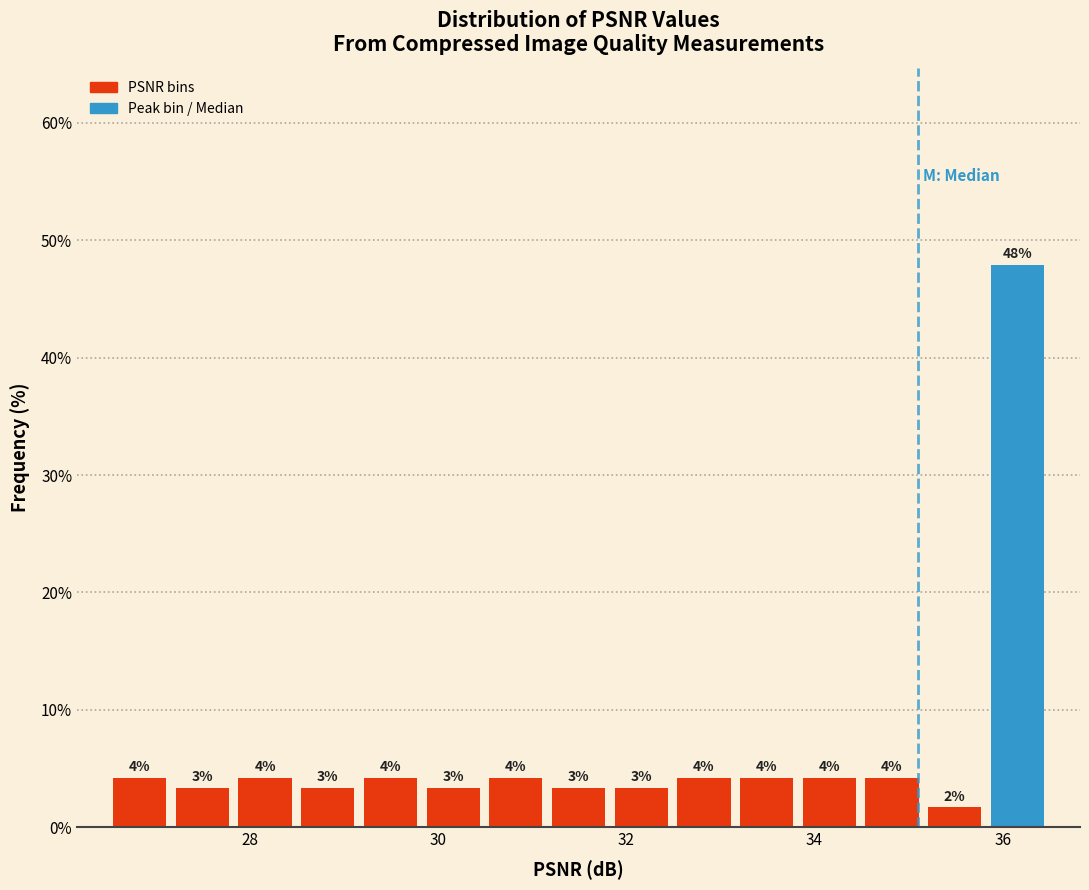

Around what value on the x-axis is the tallest bar? Give the approximate position of its centre, as read against the axis.

36.2